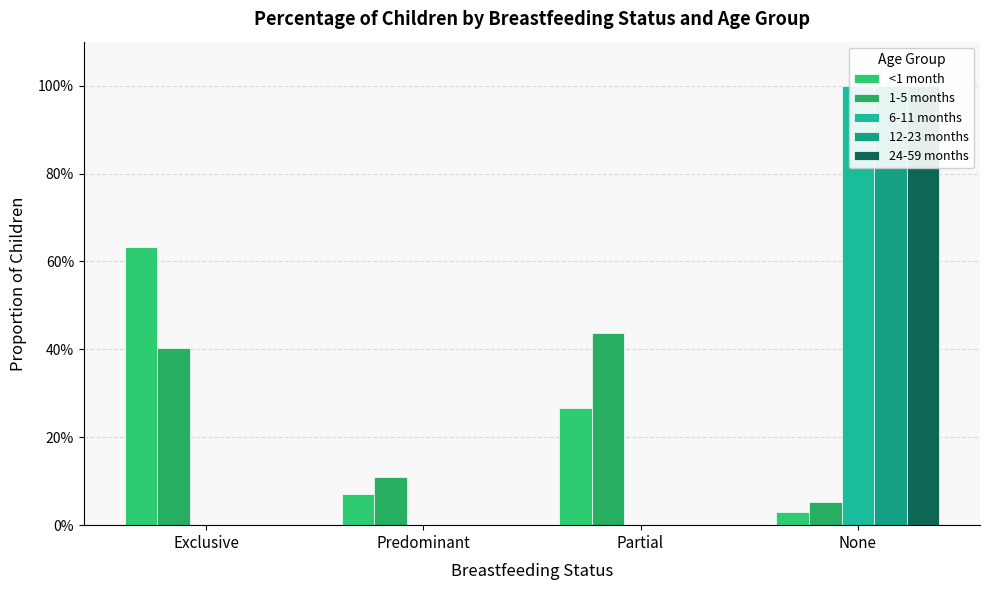

Where is 24-59 months nearest to the value 0?

Exclusive